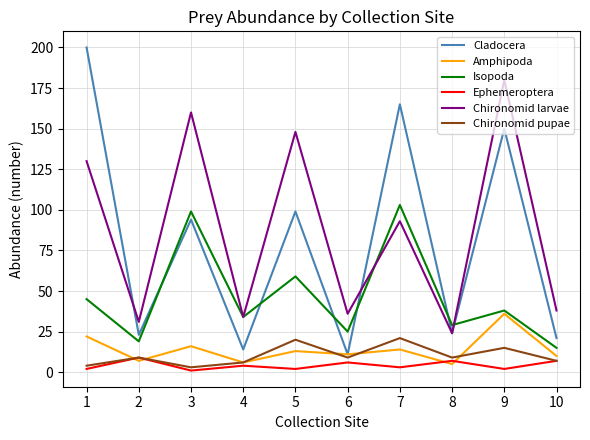

True or false: Chironomid pupae and Cladocera intersect in this chart.

False